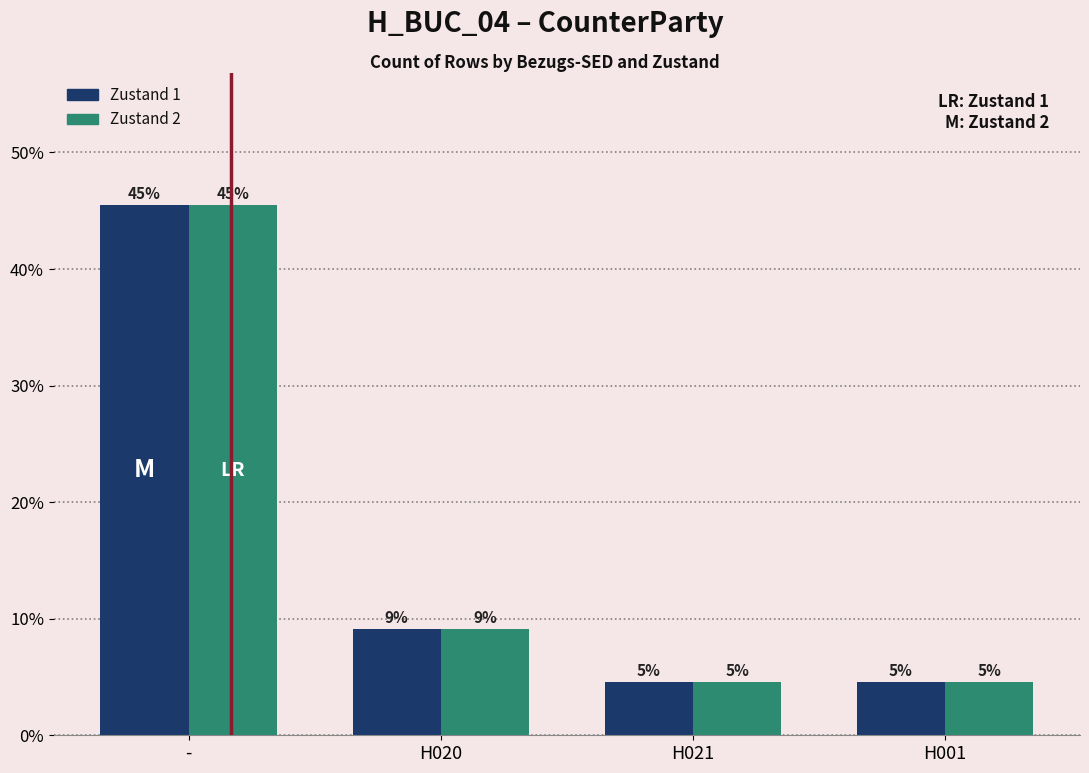

How many bars are there in total?

8